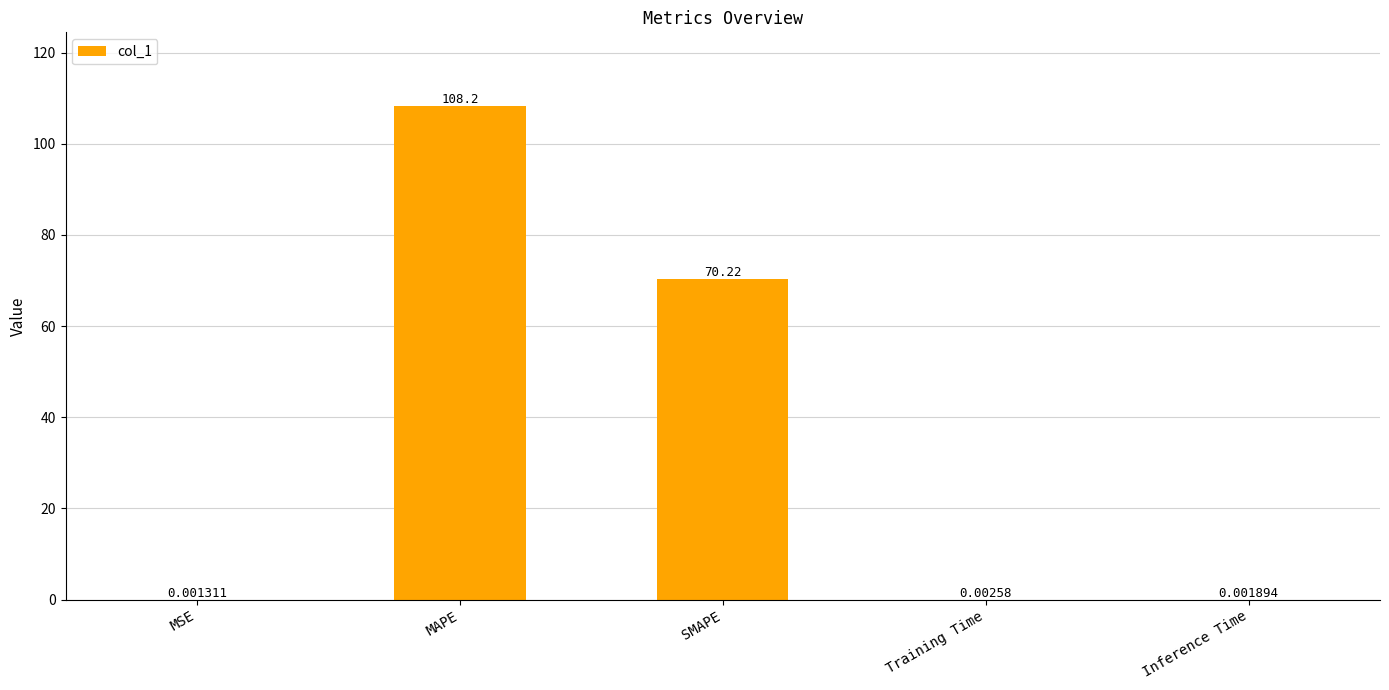

What is the average value?

35.7